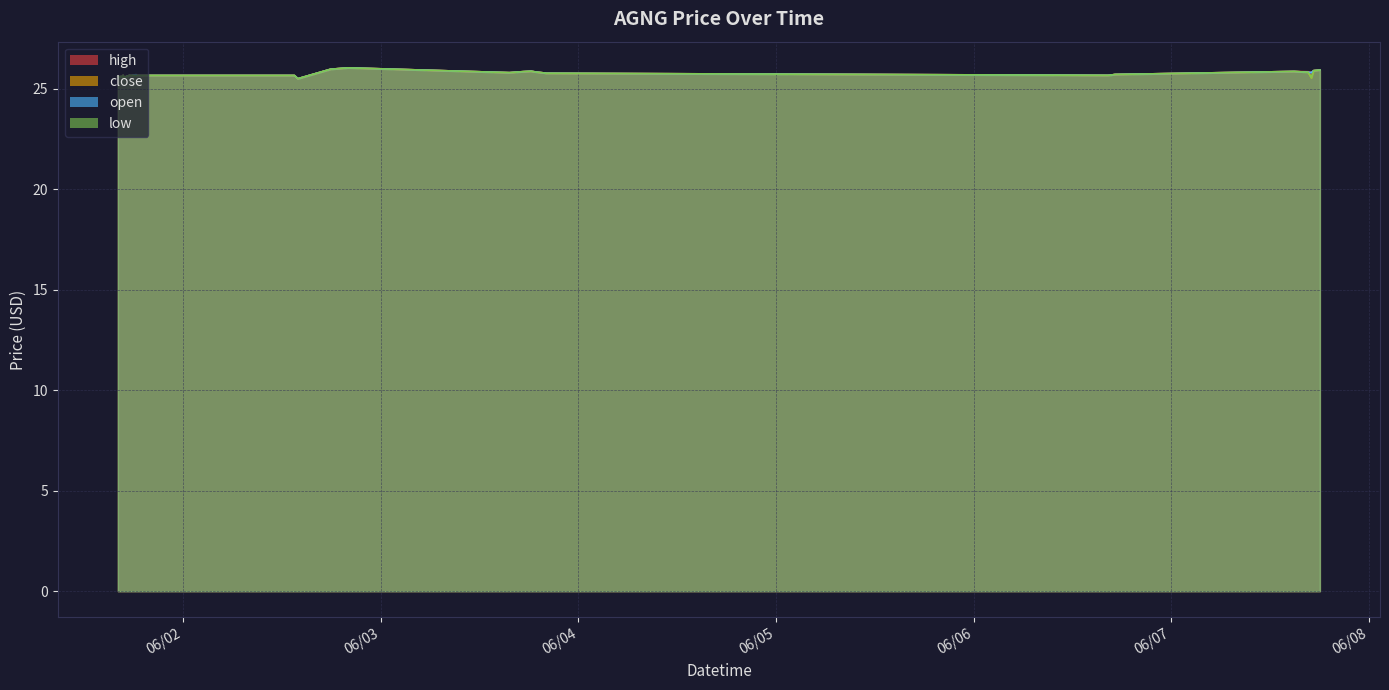

At 2022-06-07 18:04:00, list the series in order from largest to smallest.

high, close, open, low